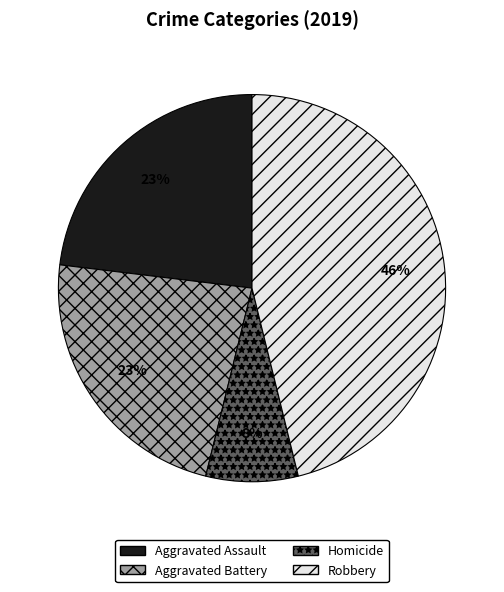

To the nearest percent, what portion does Aggravated Assault represent?

23%